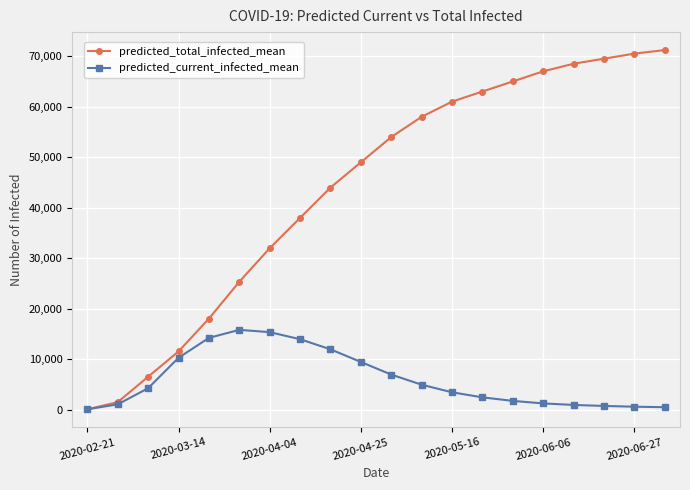

List the series in order of their peak value, lowest first.

predicted_current_infected_mean, predicted_total_infected_mean